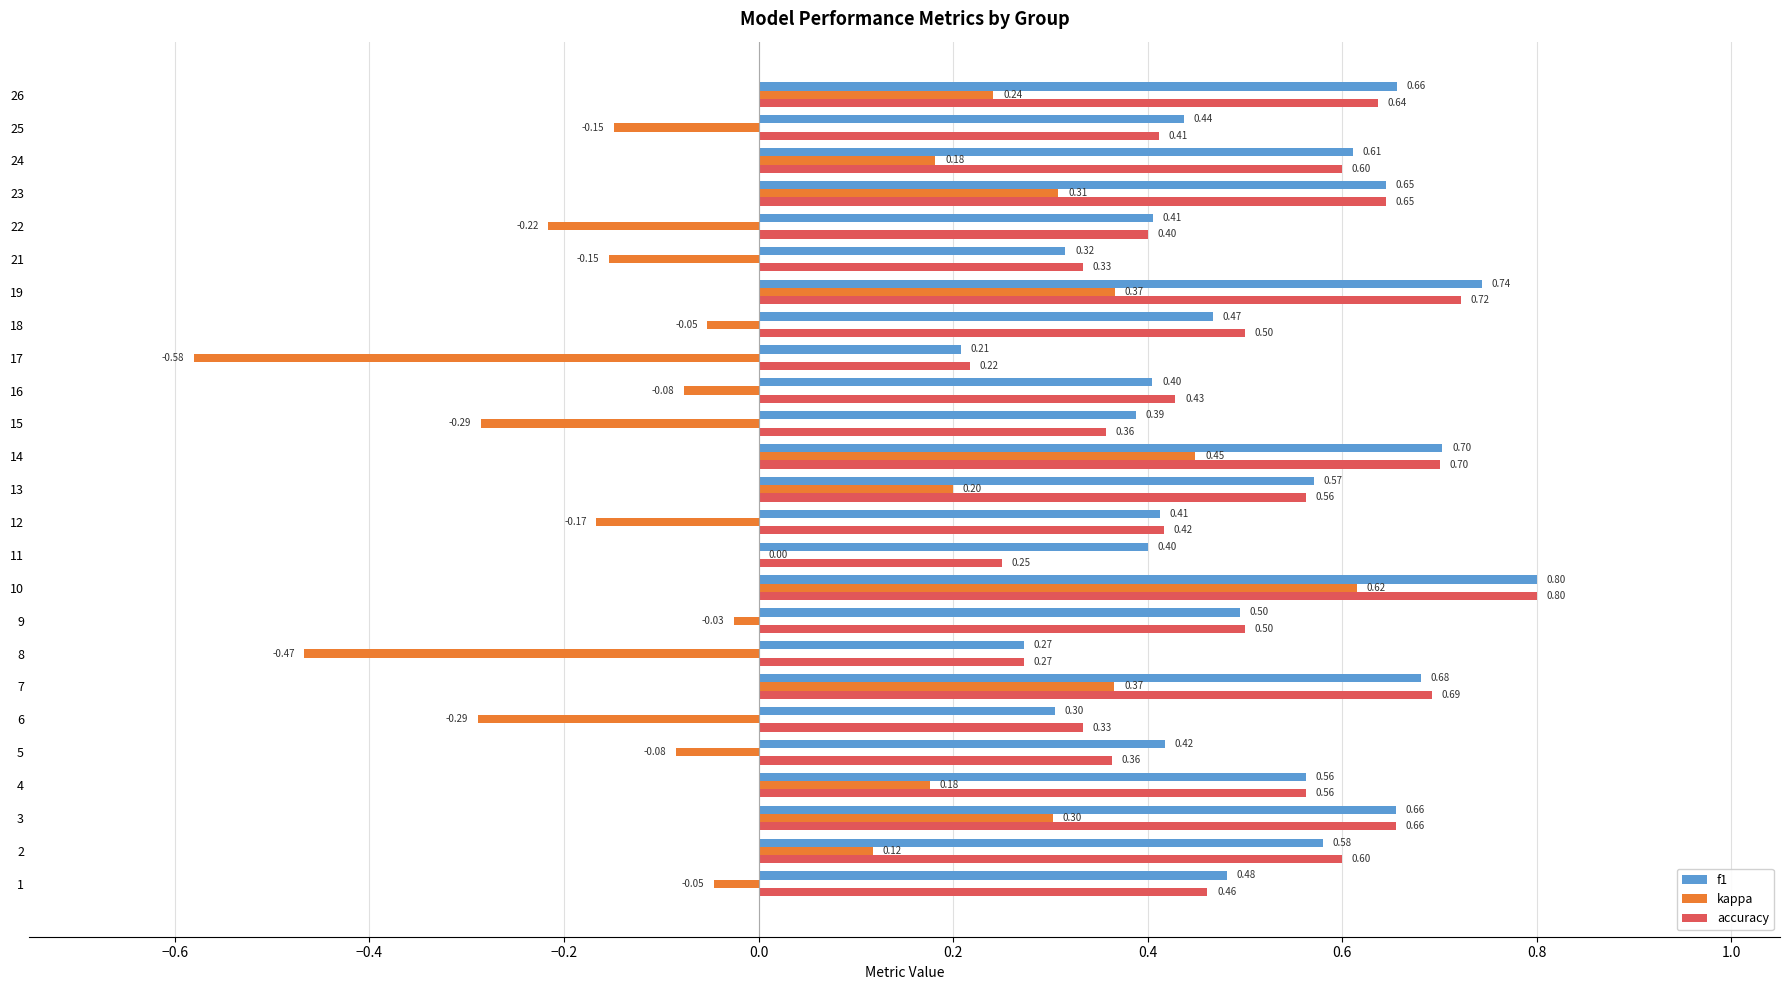

Is the value of accuracy at 10 greater than the value of f1 at 12?

Yes